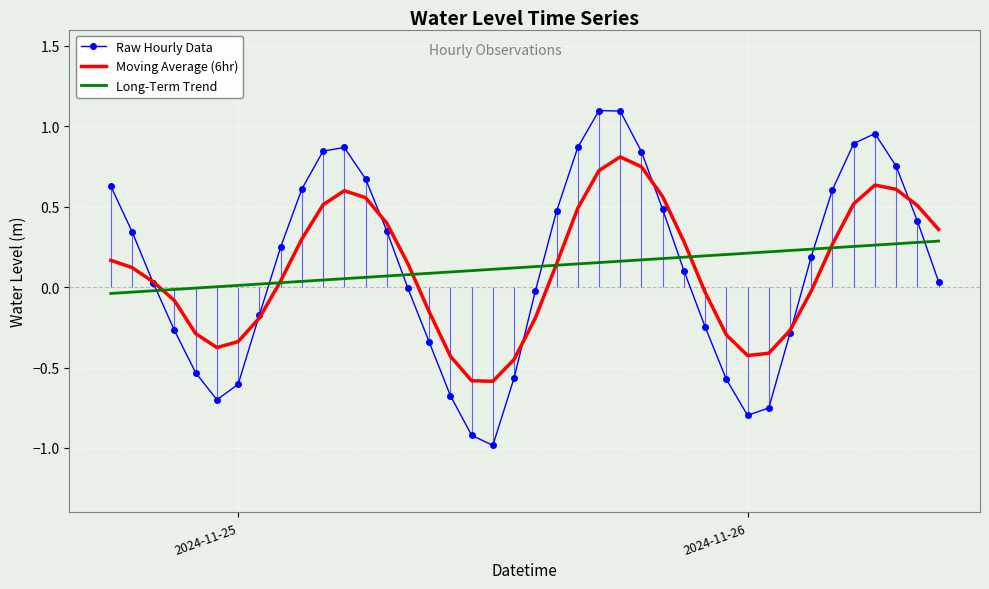

Reading left to right, transcribe all the data shown in this chart.

Raw Hourly Data: 0.6	0.3	0.0	-0.3	-0.5	-0.7	-0.6	-0.2	0.2	0.6	0.8	0.9	0.7	0.3	-0.0	-0.3	-0.7	-0.9	-1.0	-0.6	-0.0	0.5	0.9	1.1	1.1	0.8	0.5	0.1	-0.2	-0.6	-0.8	-0.8	-0.3	0.2	0.6	0.9	1.0	0.8	0.4	0.0
Moving Average (6hr): 0.2	0.1	0.0	-0.1	-0.3	-0.4	-0.3	-0.2	0.0	0.3	0.5	0.6	0.6	0.4	0.1	-0.2	-0.4	-0.6	-0.6	-0.5	-0.2	0.1	0.5	0.7	0.8	0.7	0.6	0.3	-0.0	-0.3	-0.4	-0.4	-0.3	-0.0	0.3	0.5	0.6	0.6	0.5	0.4
Long-Term Trend: -0.0	-0.0	-0.0	-0.0	-0.0	0.0	0.0	0.0	0.0	0.0	0.0	0.1	0.1	0.1	0.1	0.1	0.1	0.1	0.1	0.1	0.1	0.1	0.1	0.2	0.2	0.2	0.2	0.2	0.2	0.2	0.2	0.2	0.2	0.2	0.2	0.3	0.3	0.3	0.3	0.3